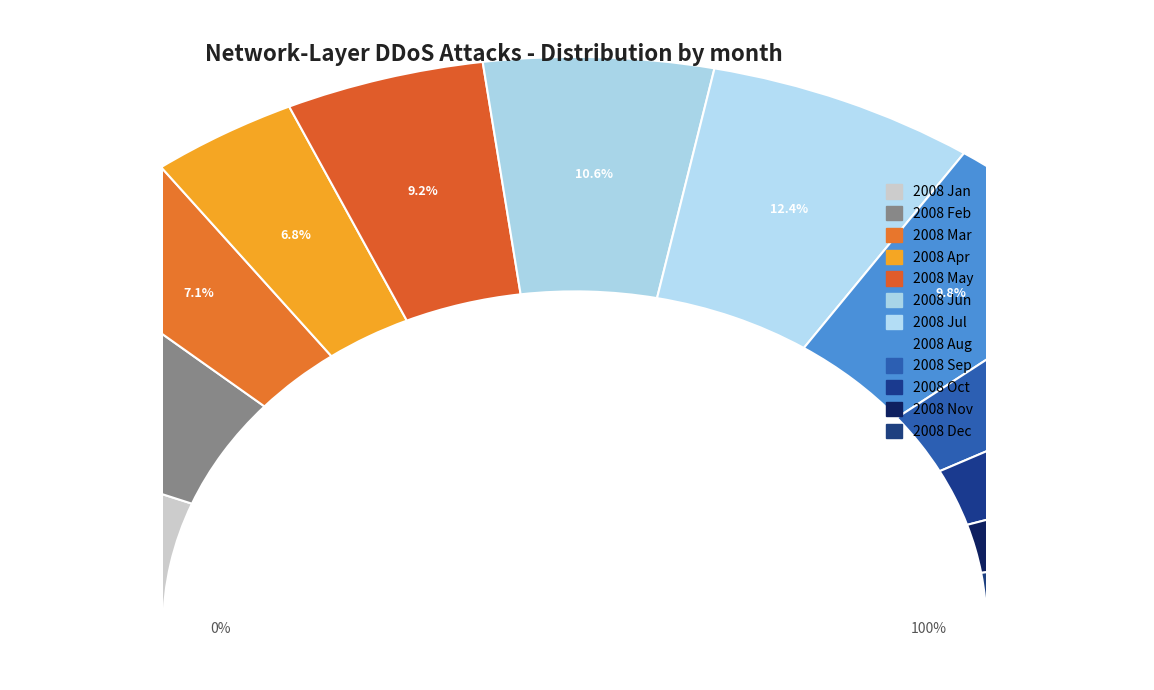

True or false: 2008 Sep accounts for 20% of the total.

False